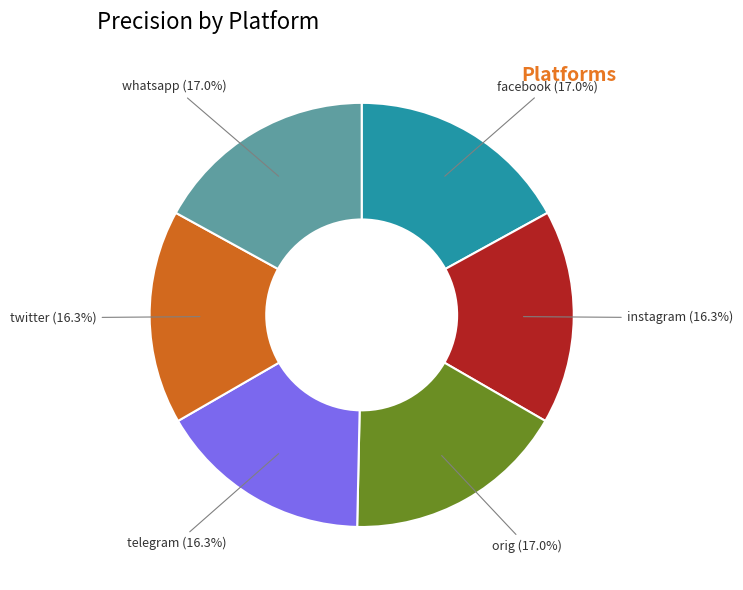

Does twitter account for over 50% of the chart?

No